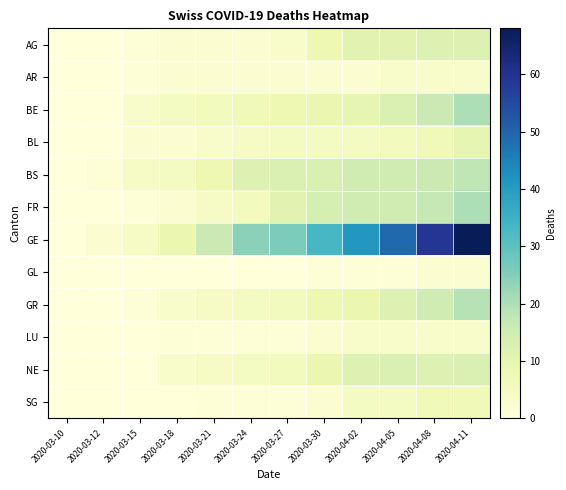

Reading right to left, what are all the values shown in this chart?

AG: 2020-04-11=12	2020-04-08=12	2020-04-05=11	2020-04-02=11	2020-03-30=8	2020-03-27=3	2020-03-24=2	2020-03-21=2	2020-03-18=2	2020-03-15=1	2020-03-12=0	2020-03-10=0
AR: 2020-04-11=3	2020-04-08=3	2020-04-05=3	2020-04-02=2	2020-03-30=2	2020-03-27=2	2020-03-24=2	2020-03-21=2	2020-03-18=2	2020-03-15=1	2020-03-12=0	2020-03-10=0
BE: 2020-04-11=20	2020-04-08=16	2020-04-05=13	2020-04-02=10	2020-03-30=9	2020-03-27=8	2020-03-24=7	2020-03-21=6	2020-03-18=5	2020-03-15=3	2020-03-12=0	2020-03-10=0
BL: 2020-04-11=10	2020-04-08=7	2020-04-05=6	2020-04-02=5	2020-03-30=5	2020-03-27=5	2020-03-24=4	2020-03-21=3	2020-03-18=2	2020-03-15=2	2020-03-12=0	2020-03-10=0
BS: 2020-04-11=18	2020-04-08=16	2020-04-05=15	2020-04-02=15	2020-03-30=13	2020-03-27=13	2020-03-24=12	2020-03-21=8	2020-03-18=5	2020-03-15=4	2020-03-12=1	2020-03-10=0
FR: 2020-04-11=20	2020-04-08=17	2020-04-05=15	2020-04-02=15	2020-03-30=14	2020-03-27=11	2020-03-24=6	2020-03-21=4	2020-03-18=2	2020-03-15=1	2020-03-12=0	2020-03-10=0
GE: 2020-04-11=68	2020-04-08=59	2020-04-05=49	2020-04-02=41	2020-03-30=33	2020-03-27=26	2020-03-24=24	2020-03-21=16	2020-03-18=9	2020-03-15=4	2020-03-12=2	2020-03-10=0
GL: 2020-04-11=2	2020-04-08=2	2020-04-05=1	2020-04-02=1	2020-03-30=1	2020-03-27=0	2020-03-24=0	2020-03-21=0	2020-03-18=0	2020-03-15=0	2020-03-12=0	2020-03-10=0
GR: 2020-04-11=19	2020-04-08=15	2020-04-05=12	2020-04-02=9	2020-03-30=8	2020-03-27=6	2020-03-24=5	2020-03-21=4	2020-03-18=3	2020-03-15=1	2020-03-12=0	2020-03-10=0
LU: 2020-04-11=3	2020-04-08=3	2020-04-05=3	2020-04-02=3	2020-03-30=2	2020-03-27=1	2020-03-24=1	2020-03-21=1	2020-03-18=1	2020-03-15=0	2020-03-12=0	2020-03-10=0
NE: 2020-04-11=13	2020-04-08=12	2020-04-05=13	2020-04-02=12	2020-03-30=9	2020-03-27=6	2020-03-24=5	2020-03-21=4	2020-03-18=3	2020-03-15=0	2020-03-12=0	2020-03-10=0
SG: 2020-04-11=7	2020-04-08=7	2020-04-05=5	2020-04-02=5	2020-03-30=2	2020-03-27=1	2020-03-24=1	2020-03-21=1	2020-03-18=0	2020-03-15=0	2020-03-12=0	2020-03-10=0